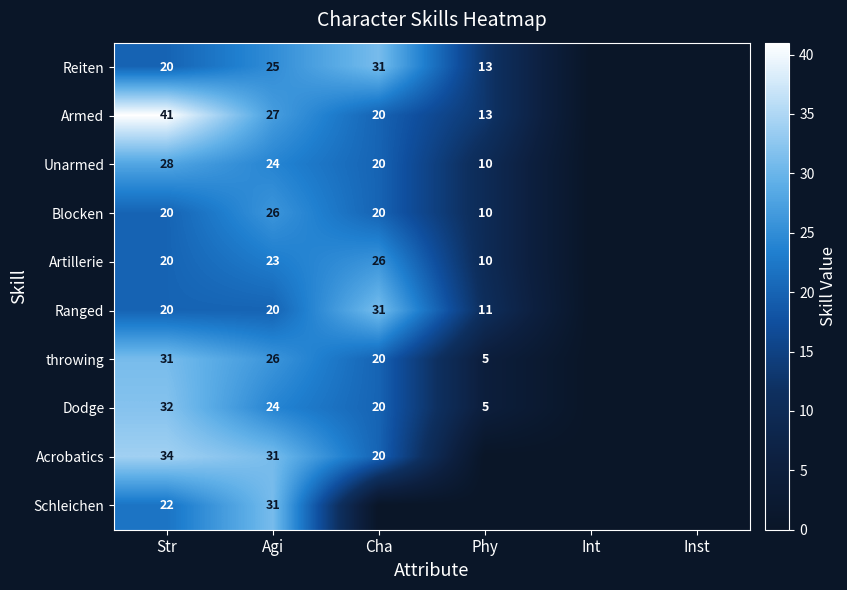

Is it true that Ranged equals 20 at Str?

True